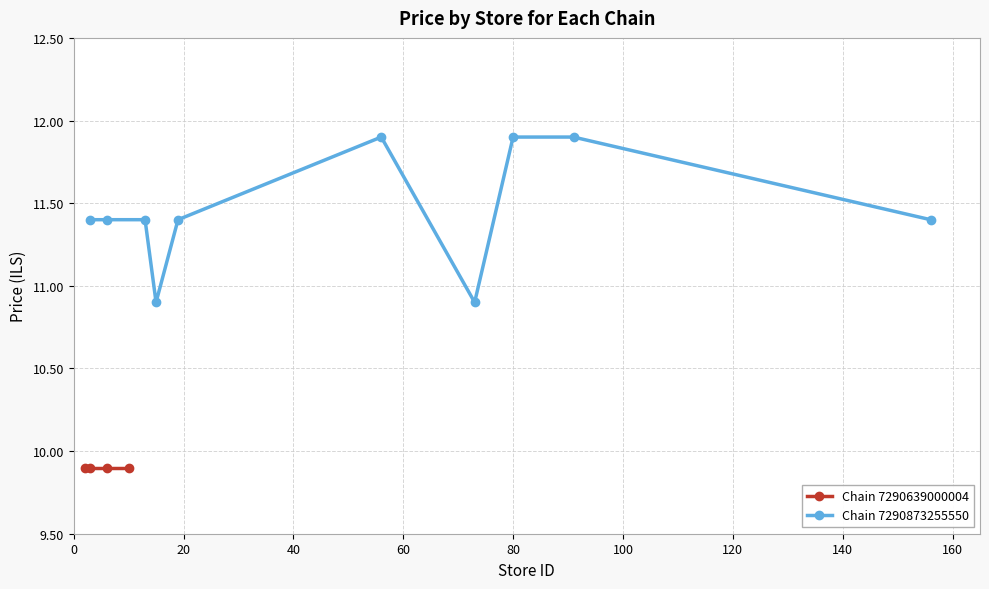

What is the lowest value of the Chain 7290873255550 series?

10.9